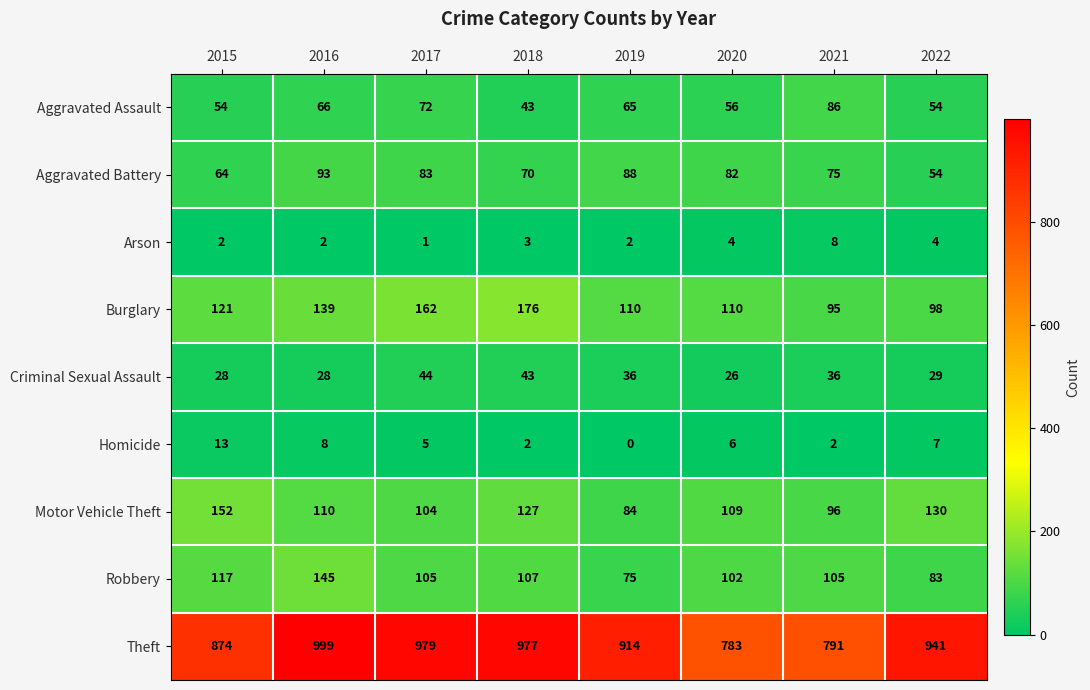

List the series in order of their peak value, lowest first.

Arson, Homicide, Criminal Sexual Assault, Aggravated Assault, Aggravated Battery, Robbery, Motor Vehicle Theft, Burglary, Theft